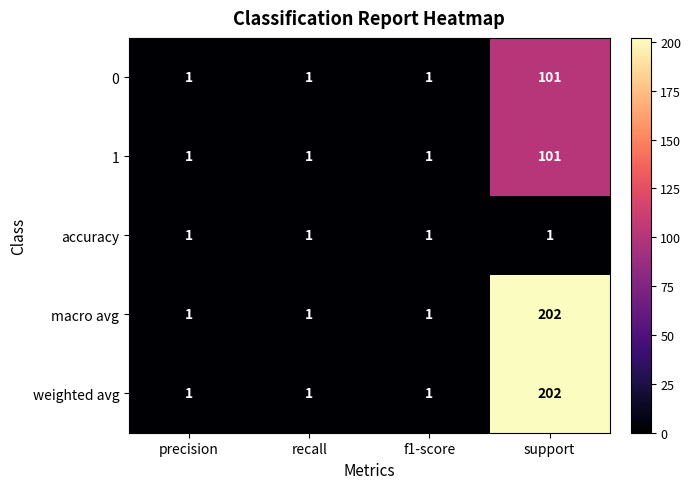

Reading left to right, list all the values displayed in this chart.

0: precision=1	recall=1	f1-score=1	support=101
1: precision=1	recall=1	f1-score=1	support=101
accuracy: precision=1	recall=1	f1-score=1	support=1
macro avg: precision=1	recall=1	f1-score=1	support=202
weighted avg: precision=1	recall=1	f1-score=1	support=202